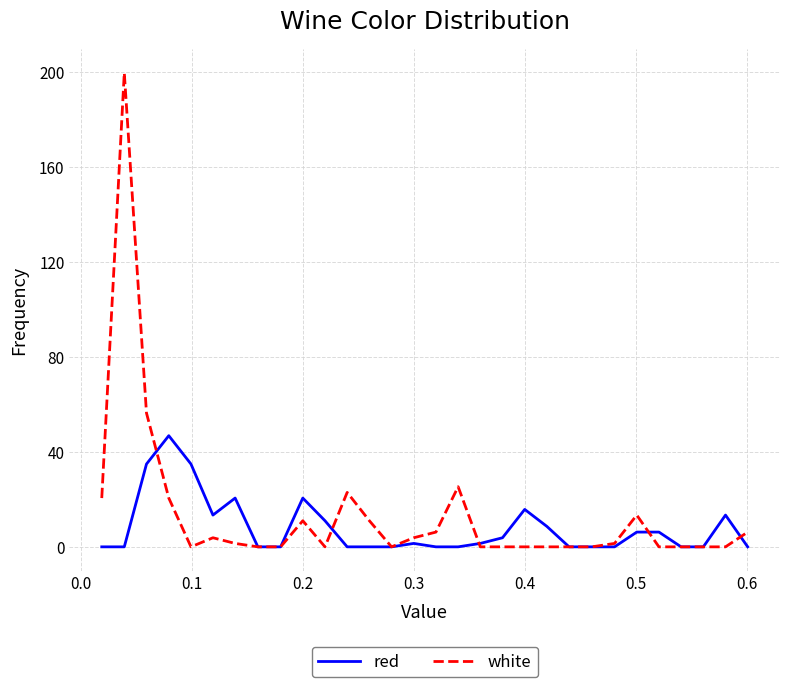

Reading left to right, what are all the values shown in this chart?

red: 0.0	0.0	34.9	46.8	34.9	13.4	20.5	0.0	0.0	20.5	11.0	0.0	0.0	0.0	1.4	0.0	0.0	1.4	3.8	15.8	8.6	0.0	0.0	0.0	6.2	6.2	0.0	0.0	13.4	0.0
white: 20.5	199.5	56.3	20.5	0.0	3.8	1.4	0.0	0.0	11.0	0.0	22.9	11.0	0.0	3.8	6.2	25.3	0.0	0.0	0.0	0.0	0.0	0.0	1.4	13.4	0.0	0.0	0.0	0.0	6.2